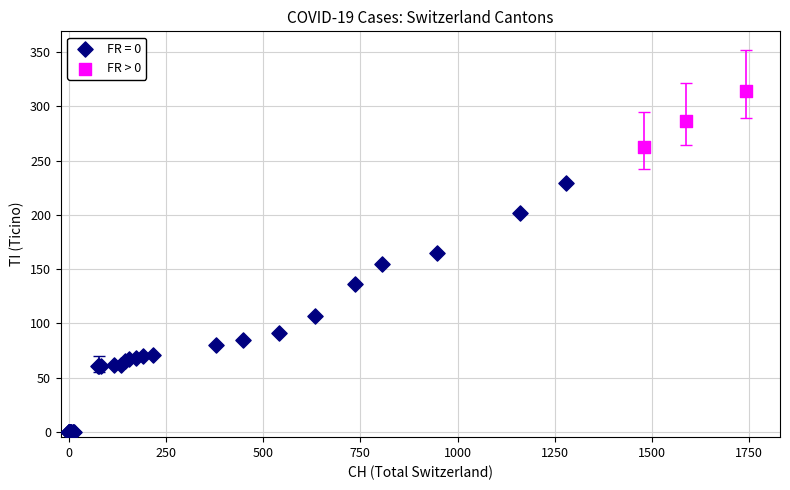

Which series contains the lowest Y value?

FR = 0